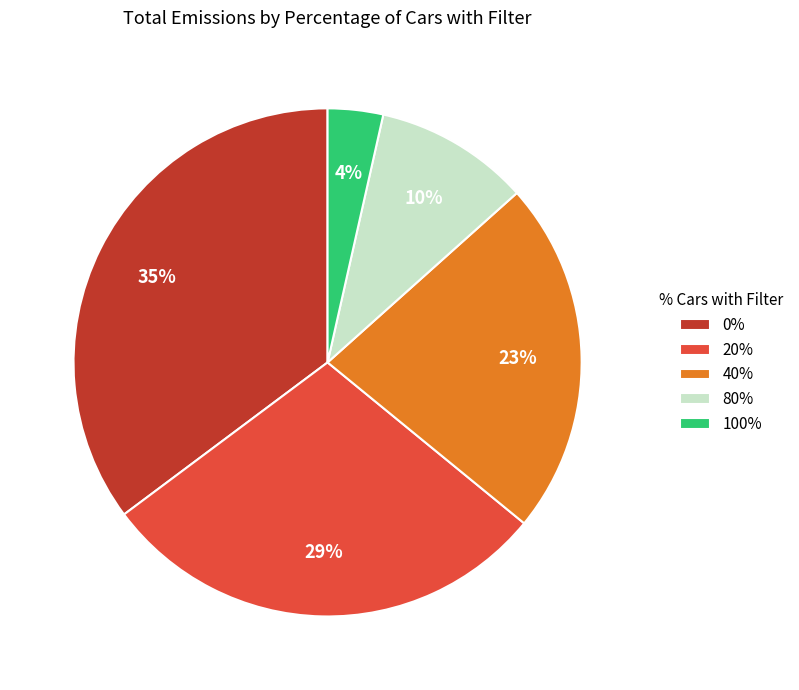

To the nearest percent, what is the difference between the 100% and 40% slice percentages?

19%